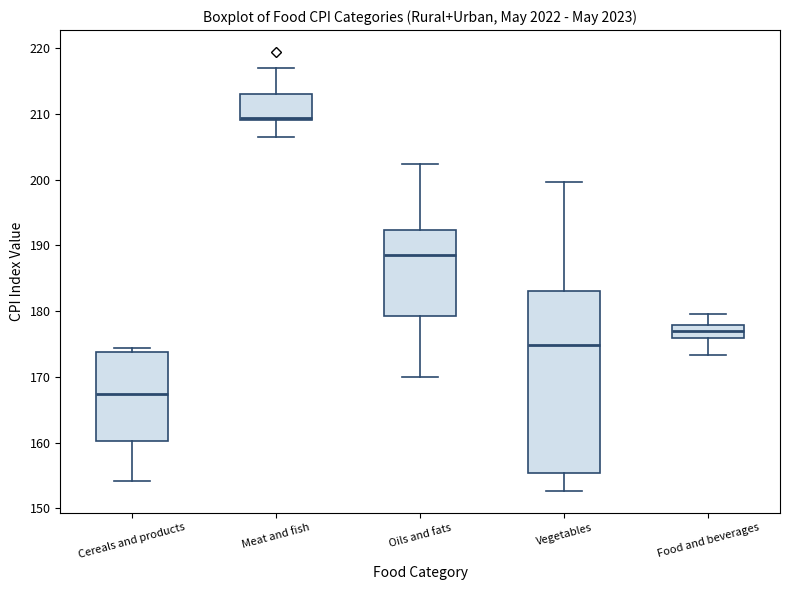

Which box's median line is the highest?

Meat and fish